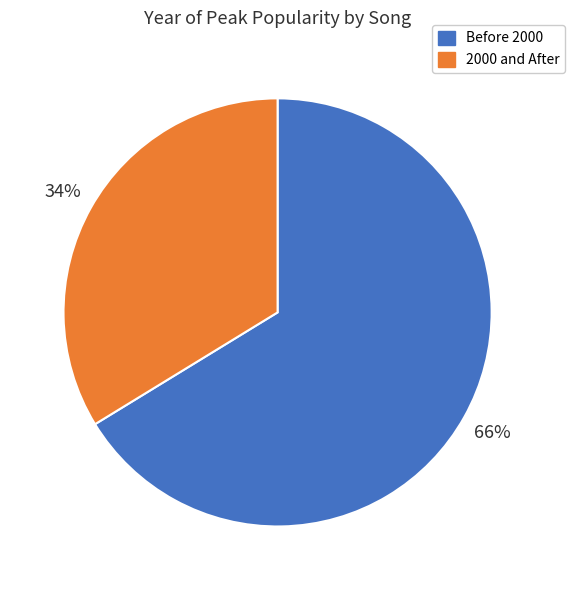

Is it true that Before 2000 is 54% of the pie?

False